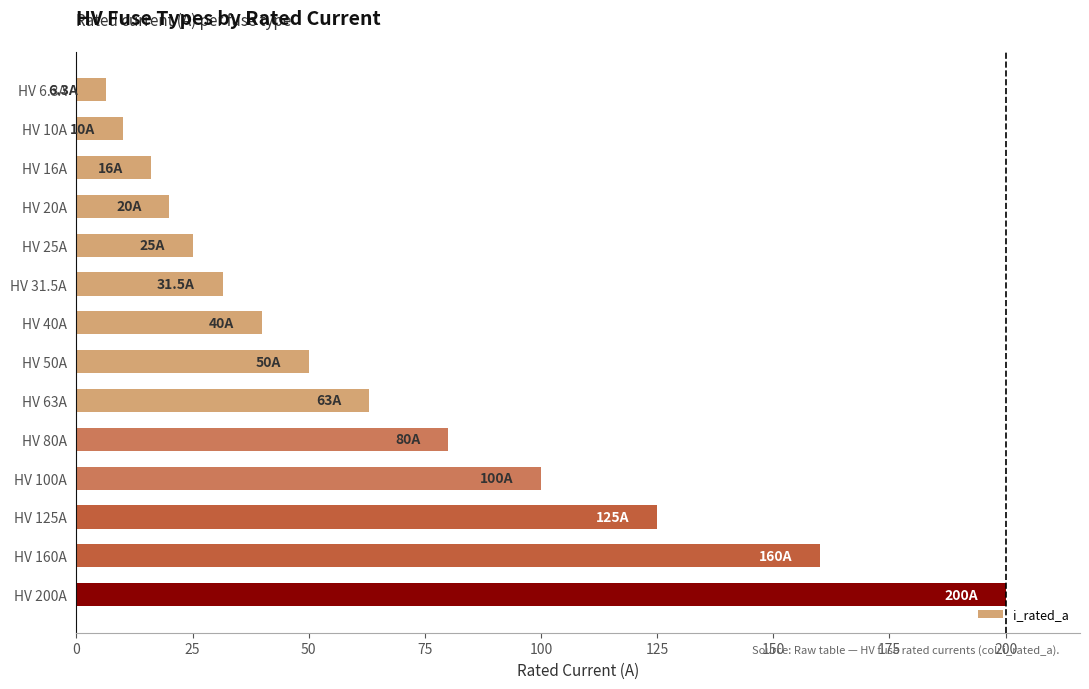

What is the ratio of the value at HV 100A to the value at HV 50A?

2.0